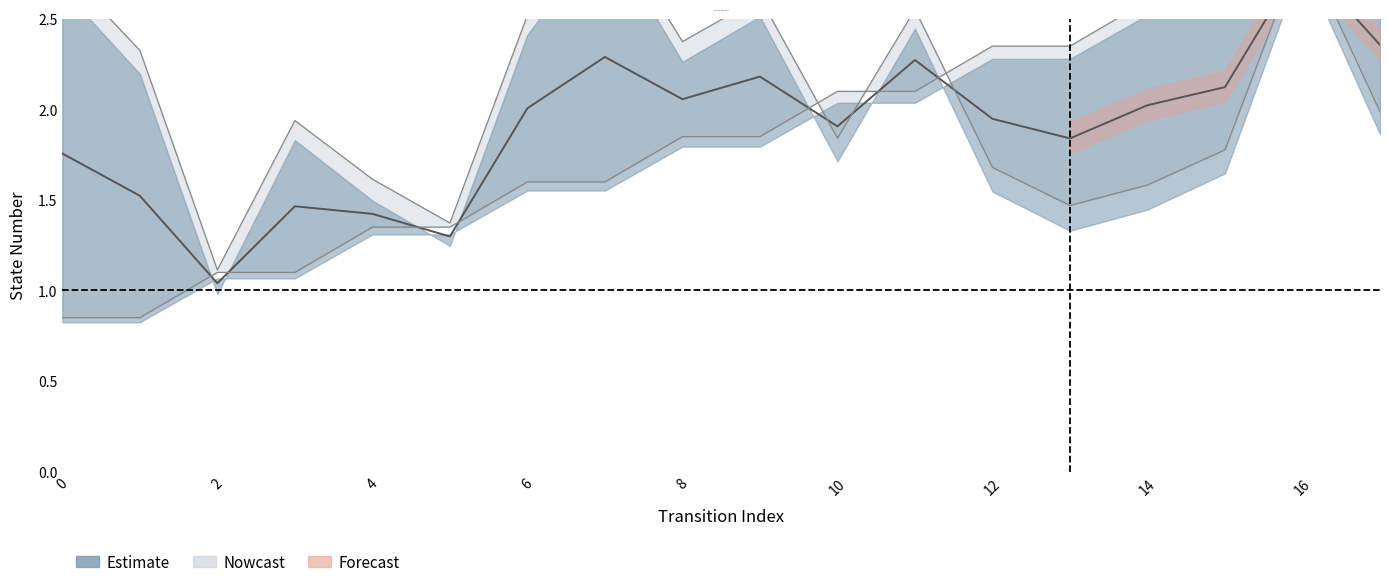

At how many categories does at least one series exceed 1?

18